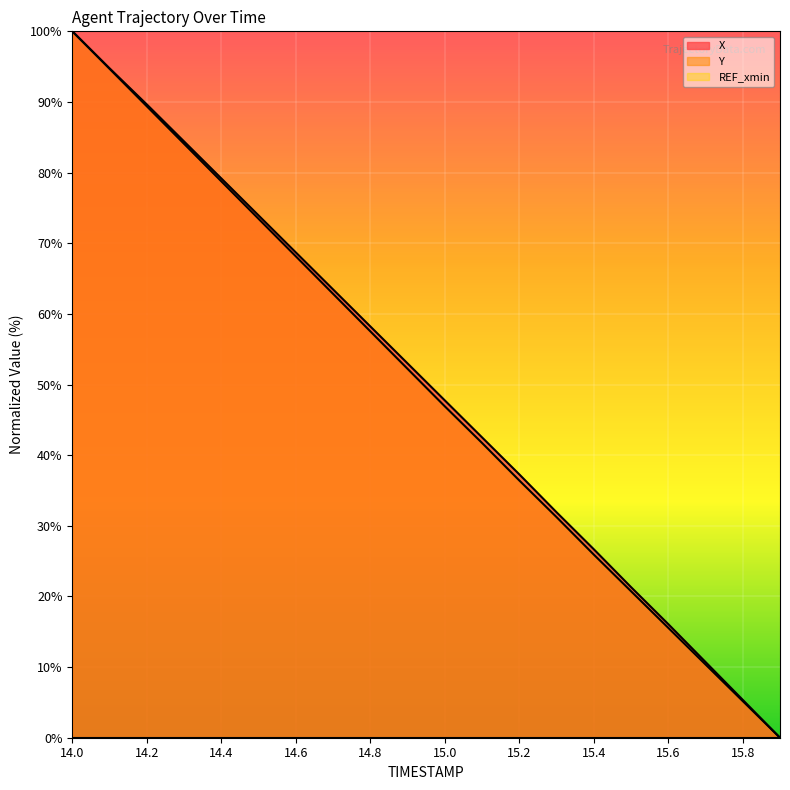

Which series has the largest range (max minus min)?

X